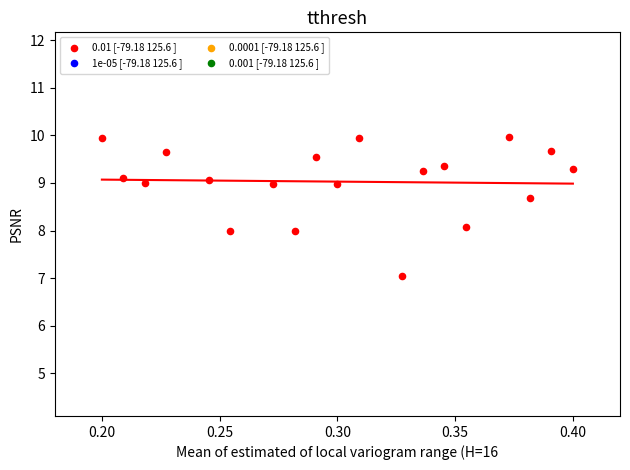

What is the range of Y values (max minus min)?

2.9